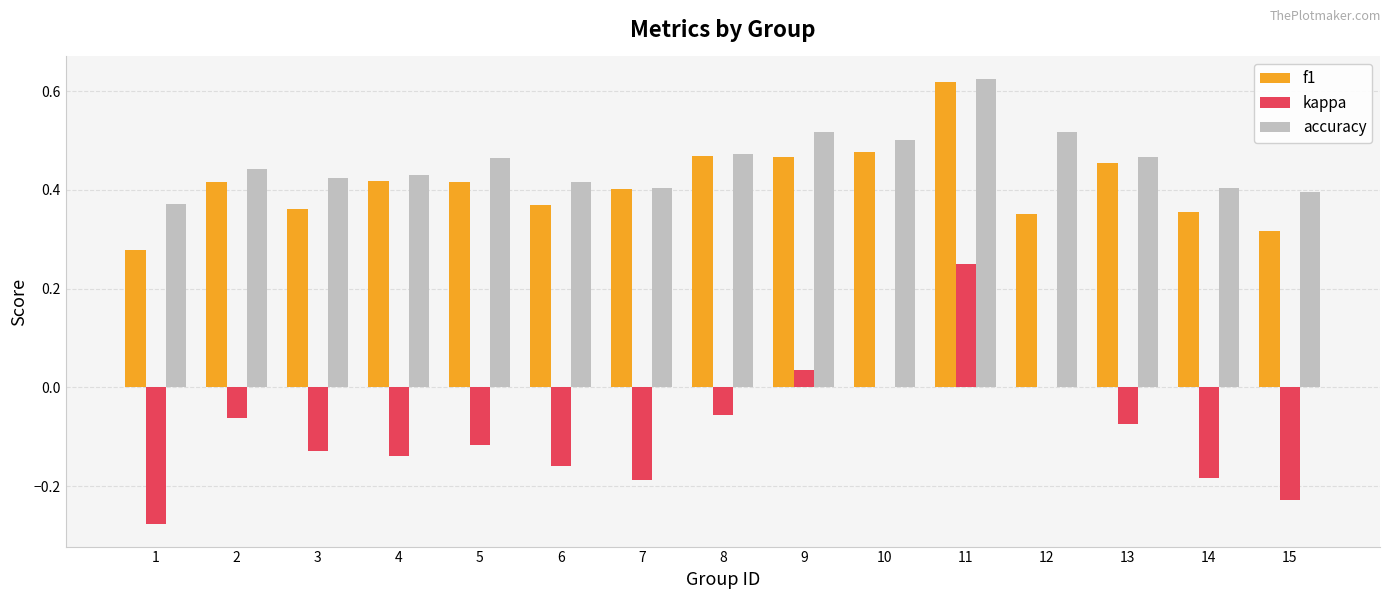

At which label does kappa reach its peak?

11